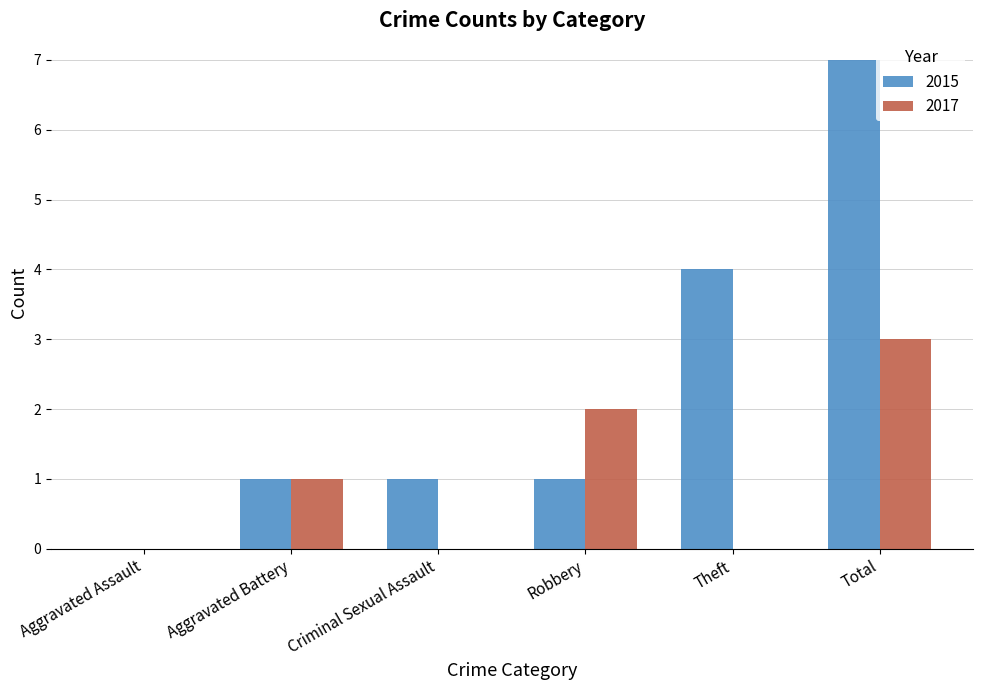

How many positive values does the 2015 series have?

5